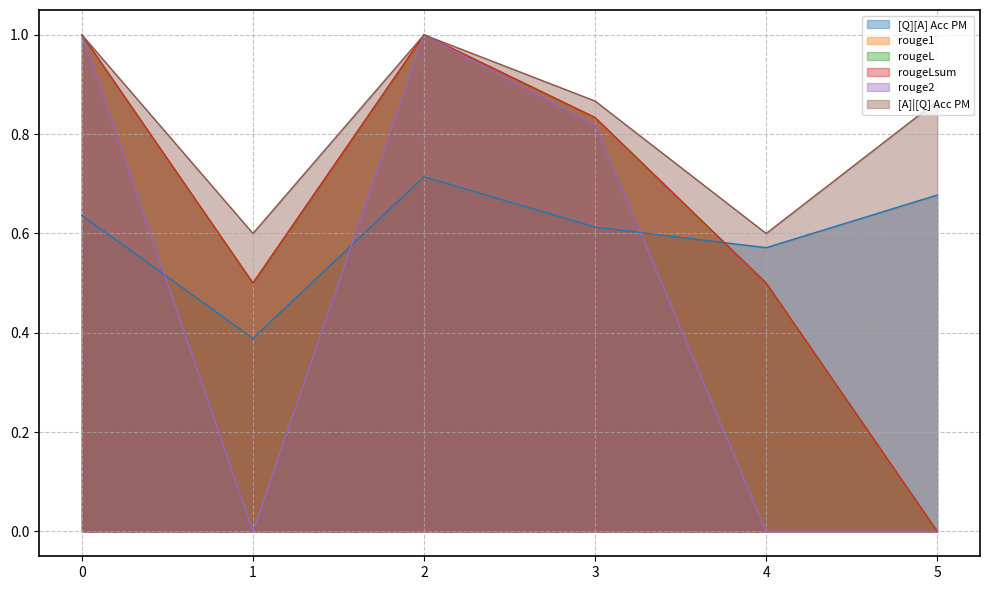

At 0, list the series in order from largest to smallest.

rouge1, rougeL, rougeLsum, rouge2, [A]|[Q] Acc PM, [Q][A] Acc PM